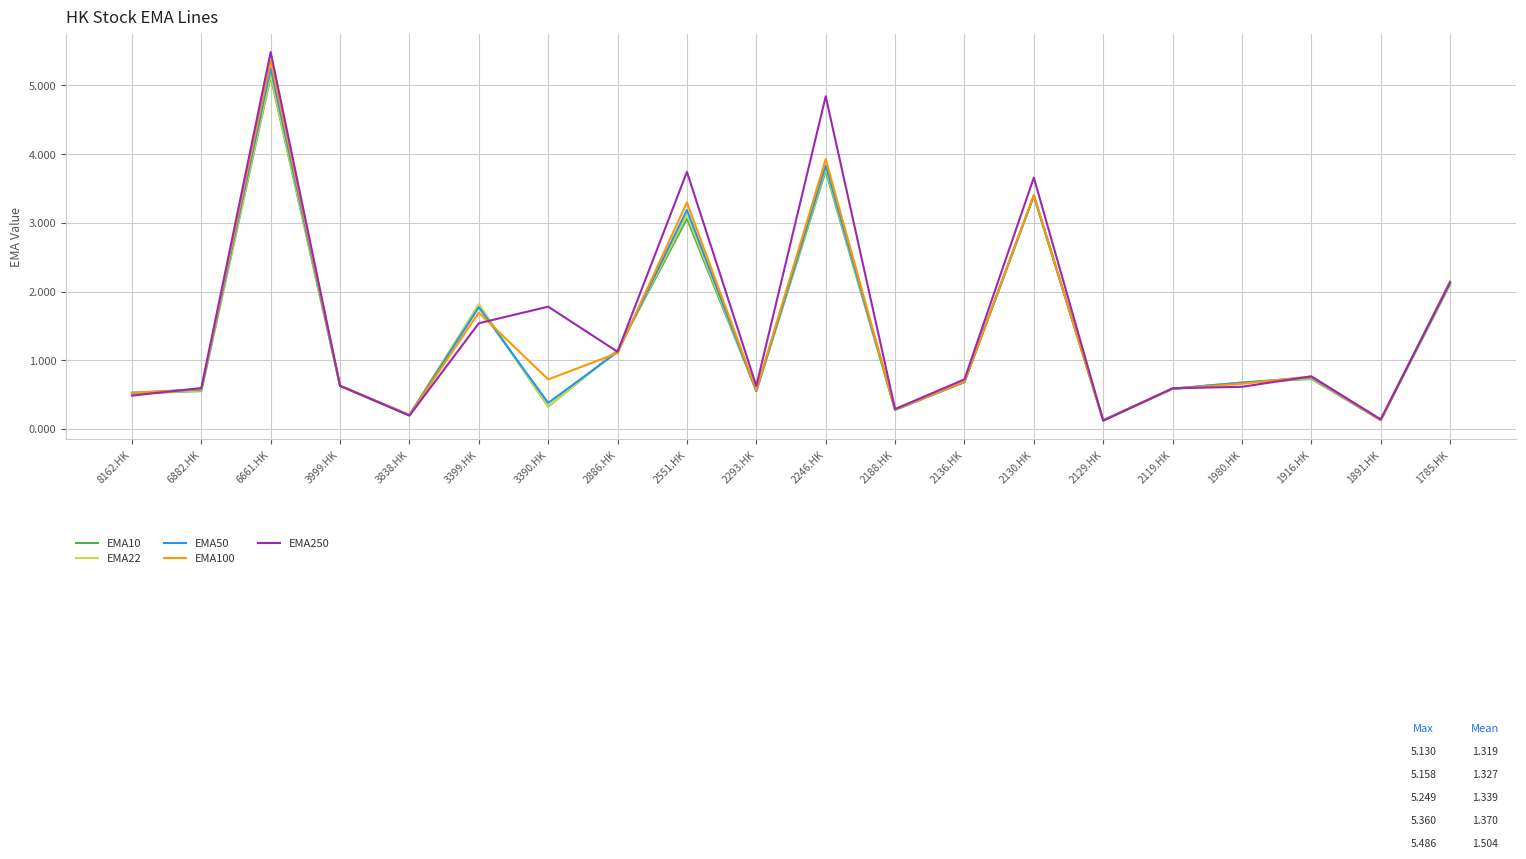

In EMA100, how many points are lower than both neighbors (excluding endpoints)?

6